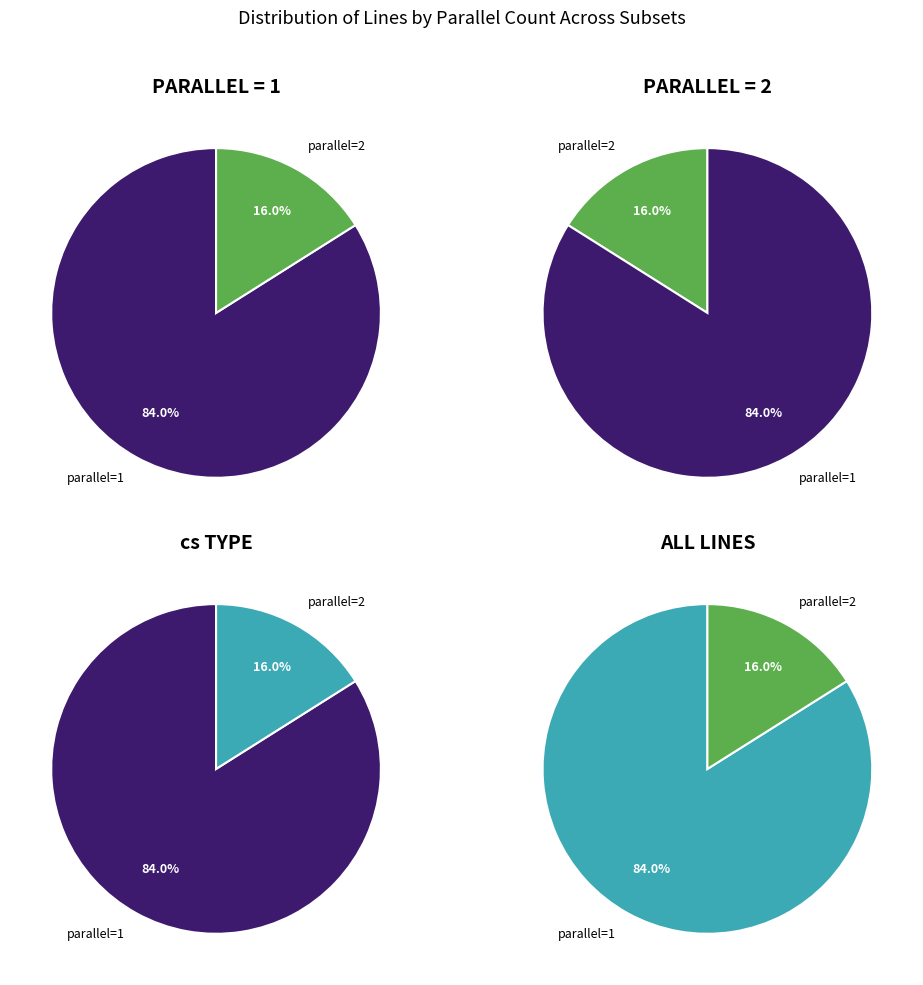

To the nearest percent, what is the combined percentage of parallel=1 and parallel=2?

100%